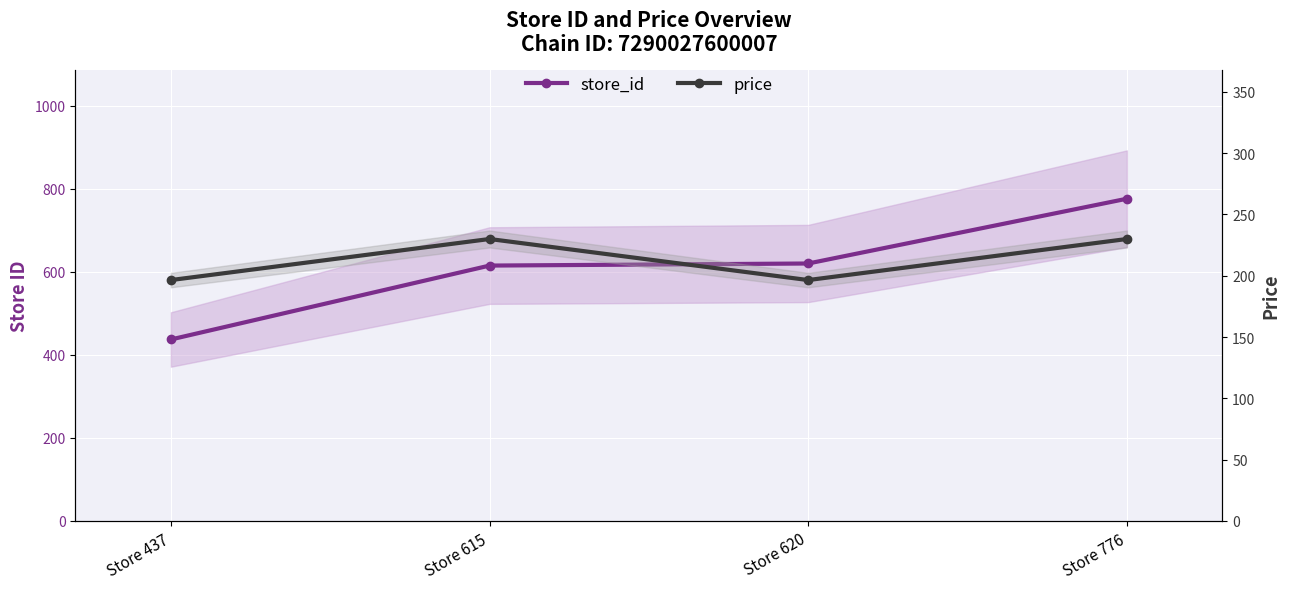

What is the value of the price point at the 2nd from the left?

230.0